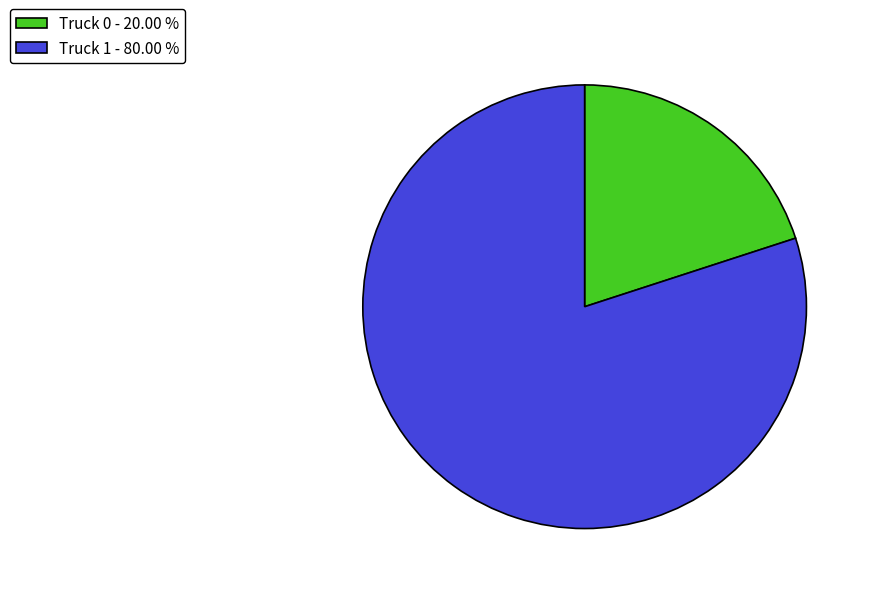

Between Truck 1 - 80.00 % and Truck 0 - 20.00 %, which is larger?

Truck 1 - 80.00 %